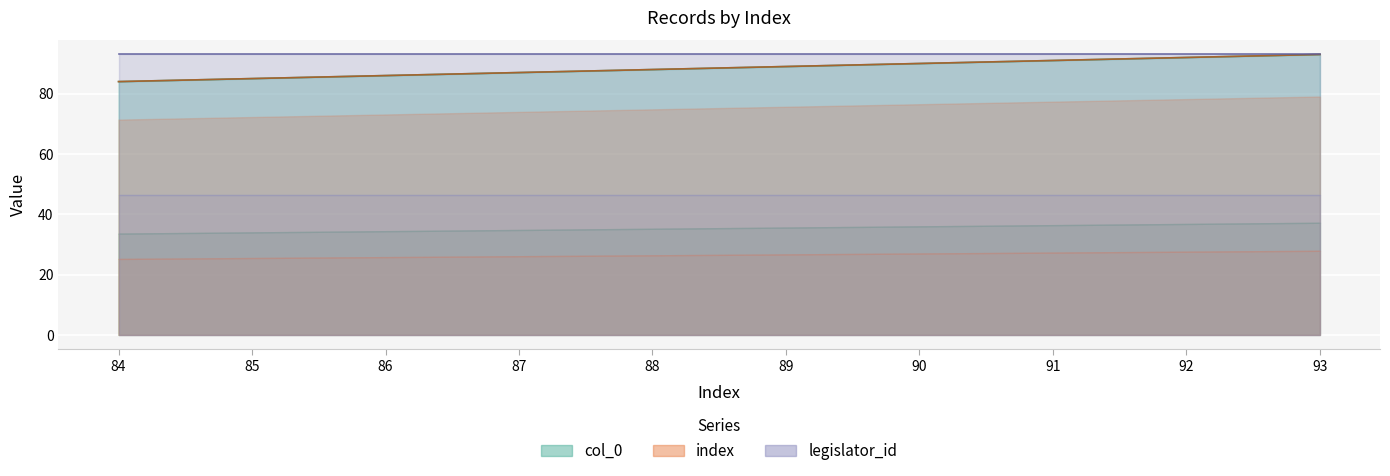

What is the value of the index point at the 5th from the left?

88